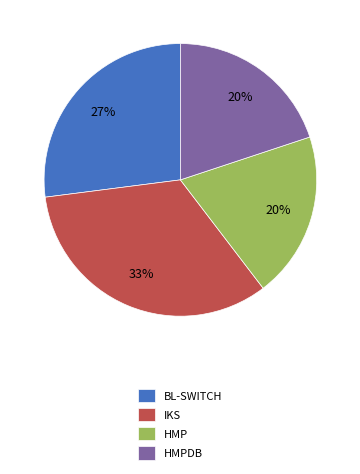

Count the number of slices in the pie.

4